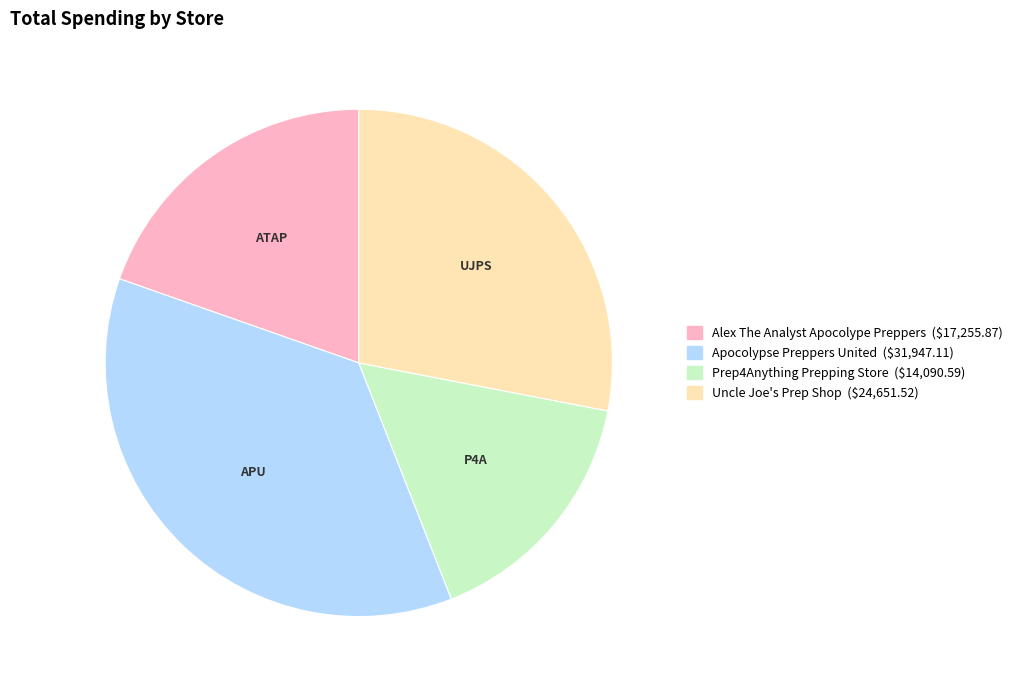

Rank the categories by value from highest to lowest.

Apocolypse Preppers United, Uncle Joe's Prep Shop, Alex The Analyst Apocolype Preppers, Prep4Anything Prepping Store